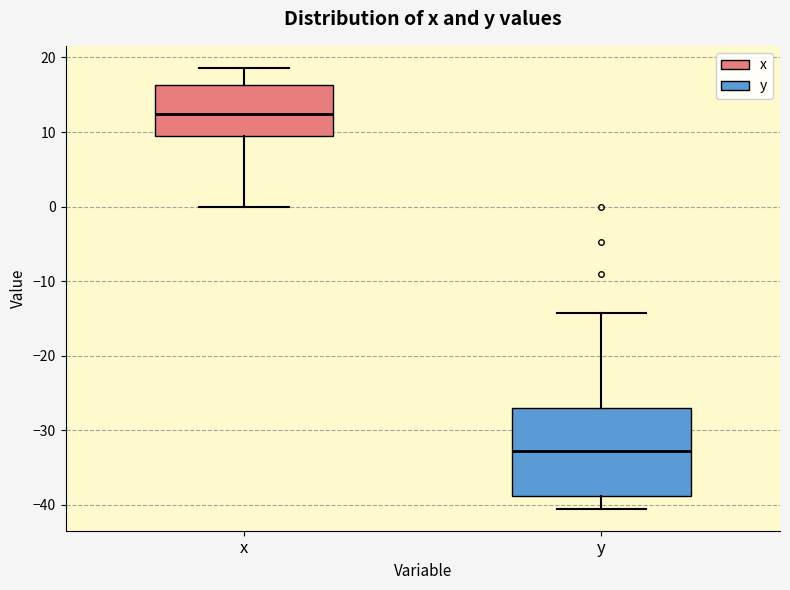

Reading left to right, read every box against the y-axis: the position of its median line, the range the box covers, and the ends of its whiskers. The values are not printed on the chart, so give them approximately, as read against the axis.

x: median 12, box 9 to 16, whiskers 0 to 19
y: median -33, box -39 to -27, whiskers -40 to -14